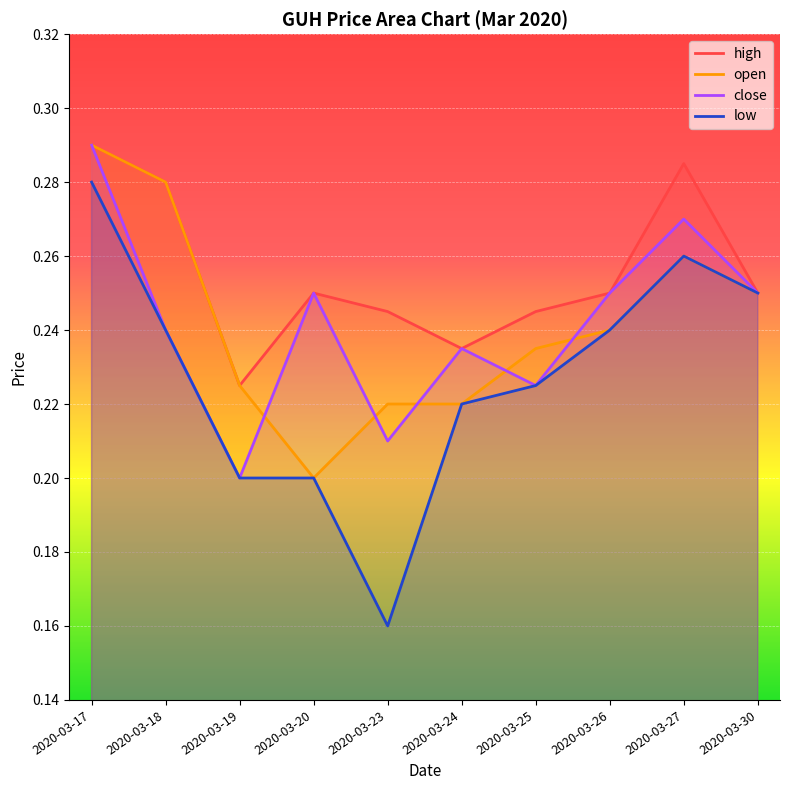

What is the difference between the second highest and minimum values in the close series?

0.1